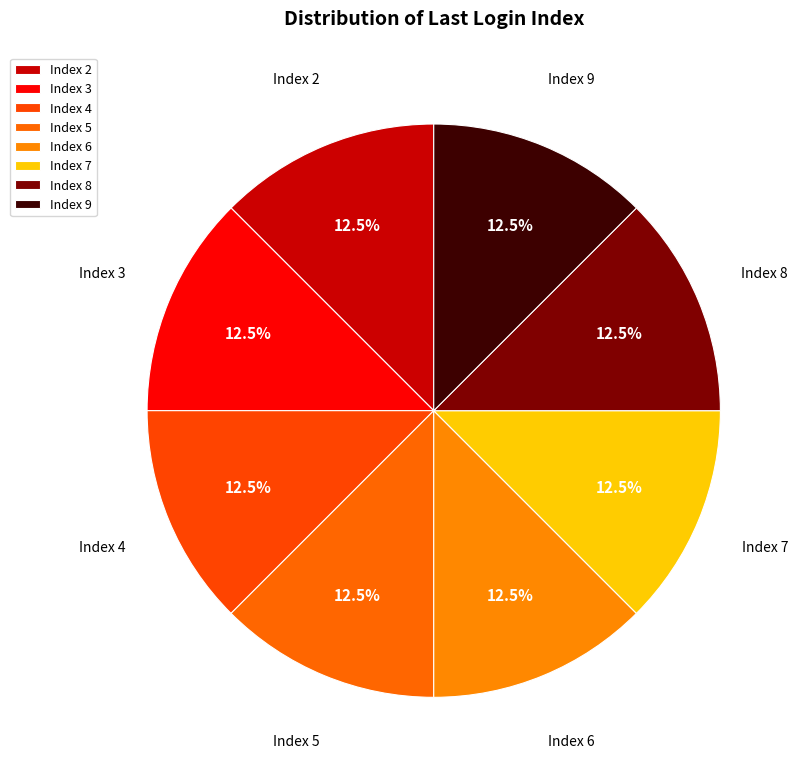

Is there a majority slice in this chart?

No